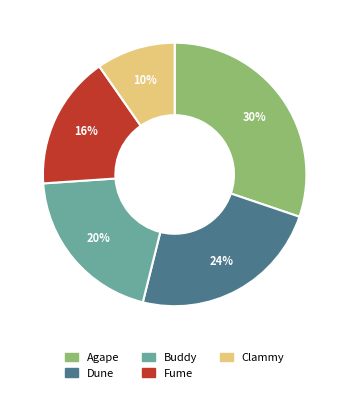

True or false: Buddy accounts for 8% of the total.

False